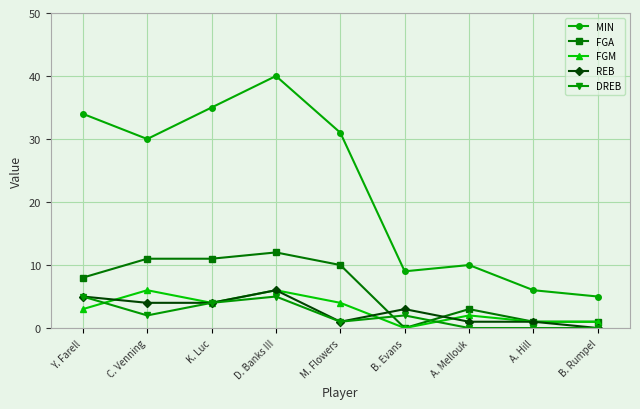

How many REB values are between 1 and 4?

6